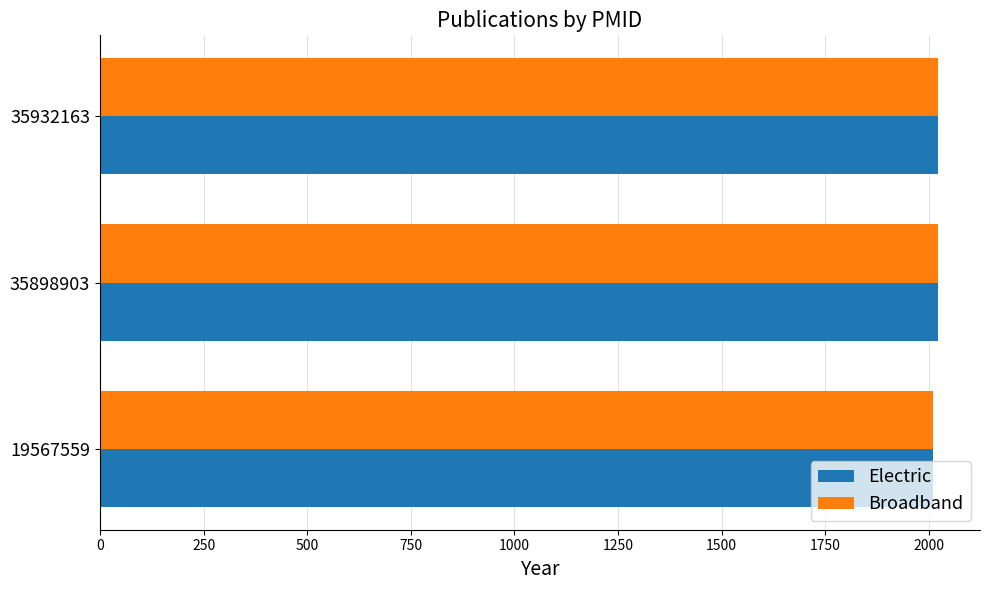

What is the total value across all series at 19567559?

4018